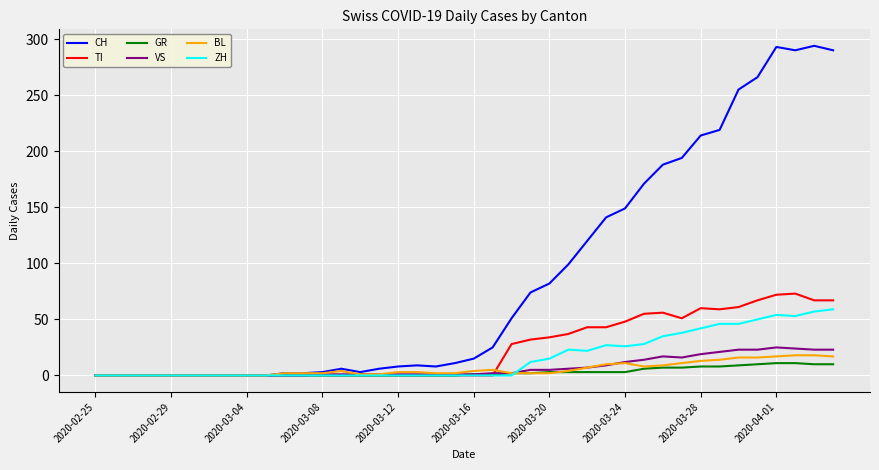

Which series has the largest range (max minus min)?

CH